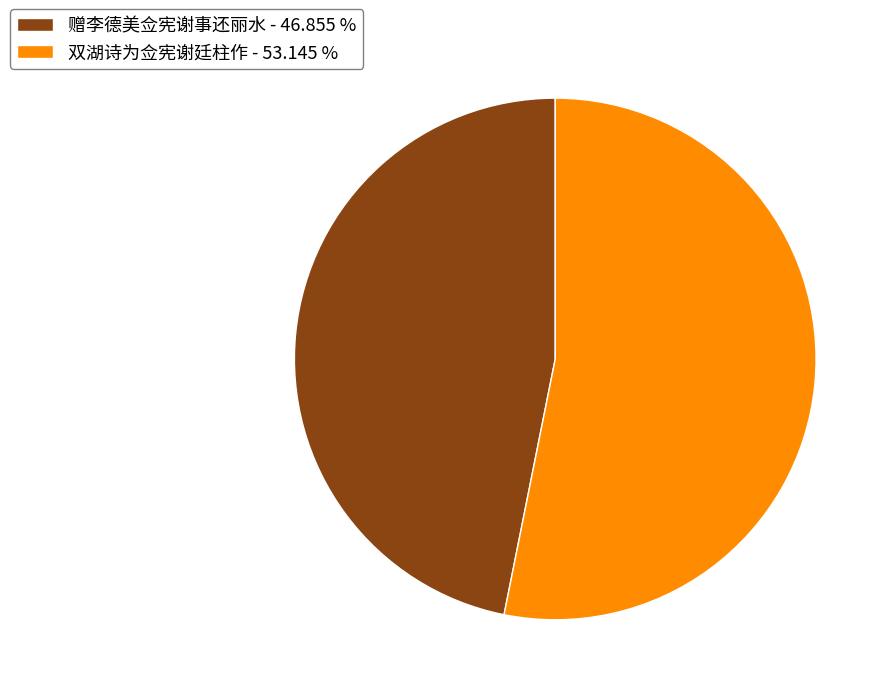

Which category accounts for the majority?

双湖诗为佥宪谢廷柱作